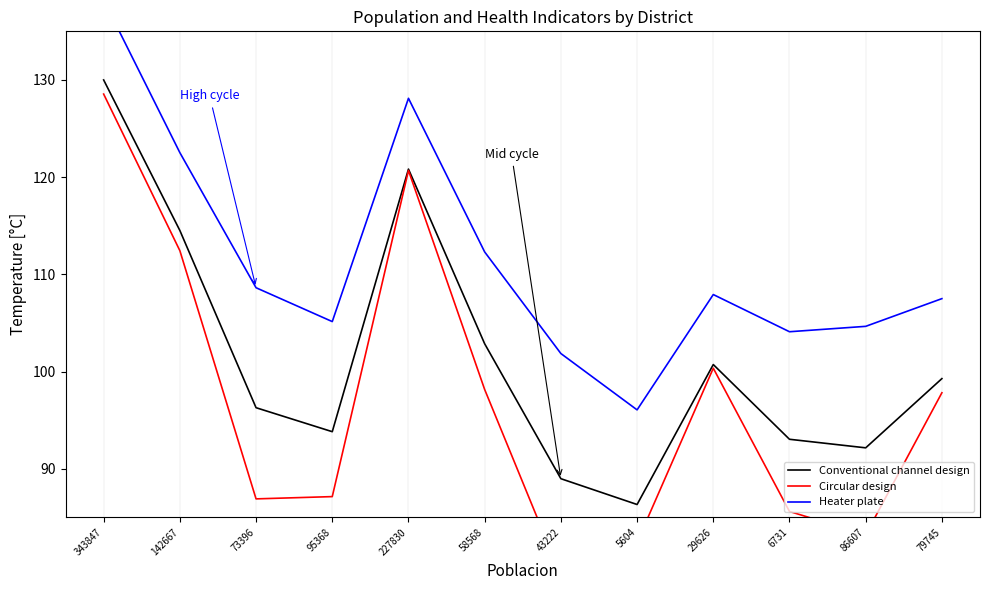

Rank the series by their average value, from lowest to highest.

Circular design, Conventional channel design, Heater plate